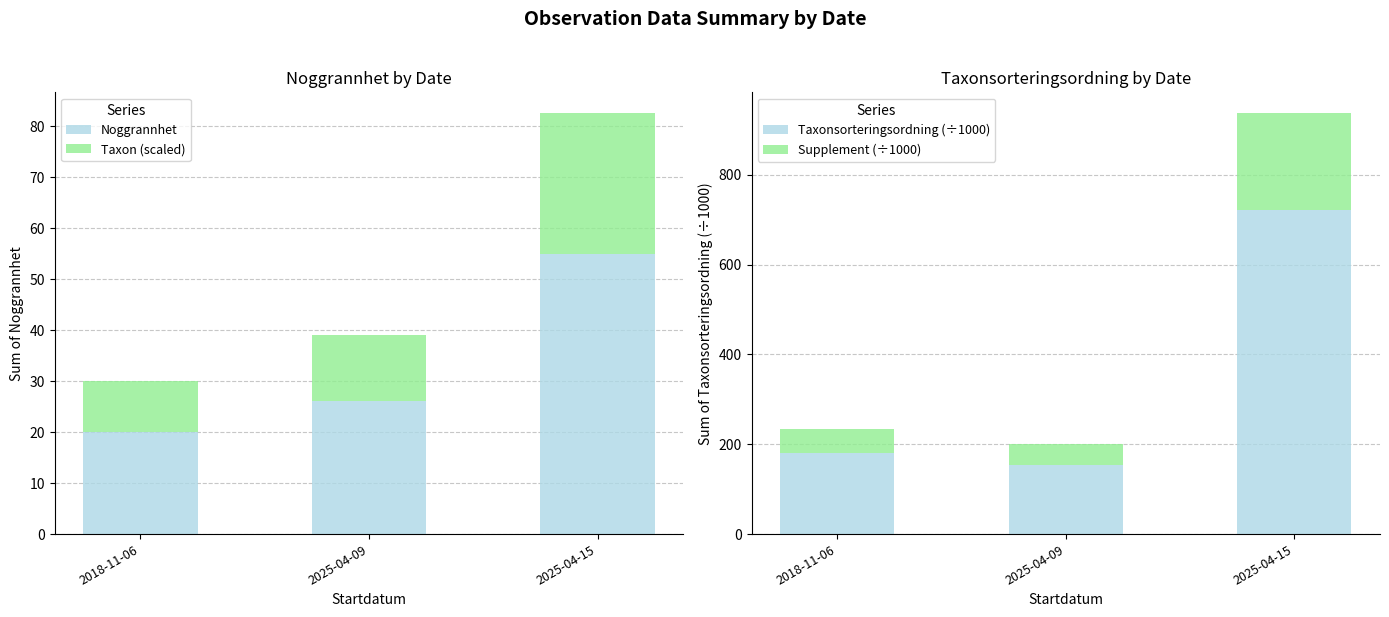

Reading right to left, list all the values displayed in this chart.

Noggrannhet: 55.0	26.0	20.0
Taxon (scaled): 27.5	13.0	10.0
Taxonsorteringsordning (÷1000): 720.7	154.8	180.1
Supplement (÷1000): 216.2	46.4	54.0